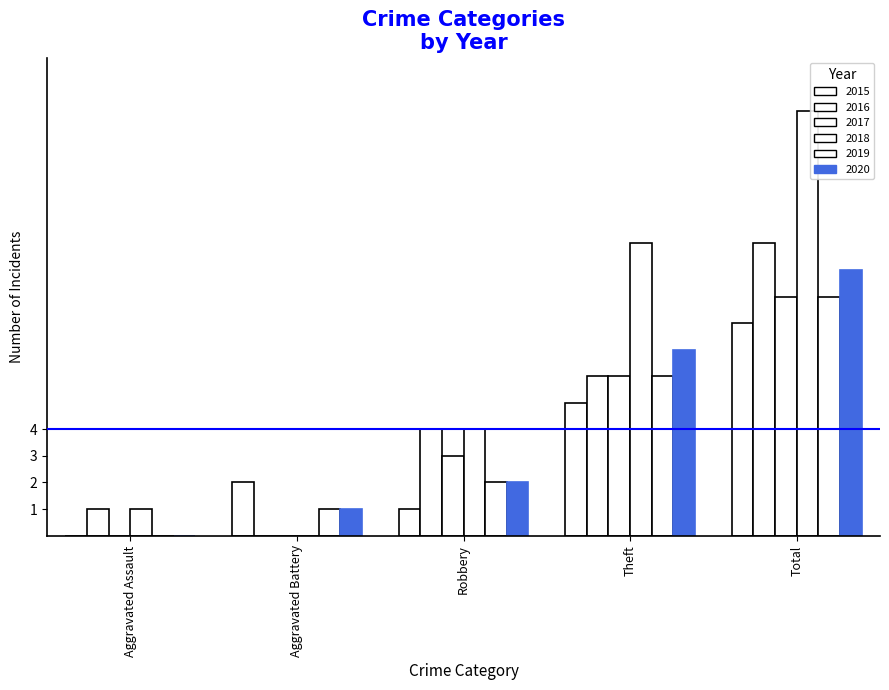

Read the 2016 value at Total.

11